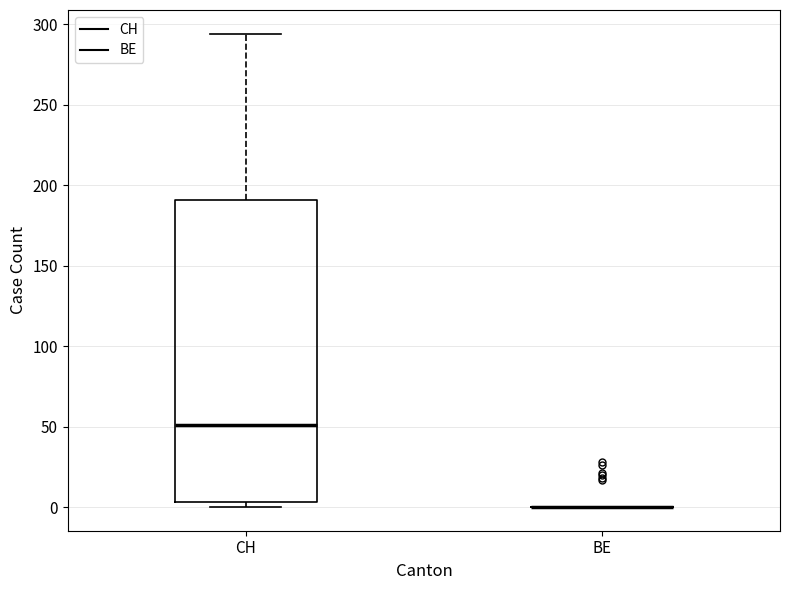

Reading left to right, read every box against the y-axis: the position of its median line, the range the box covers, and the ends of its whiskers. The values are not printed on the chart, so give them approximately, as read against the axis.

CH: median 50, box 5 to 190, whiskers 0 to 295
BE: box collapsed to a line at 0, whiskers 0 to 0